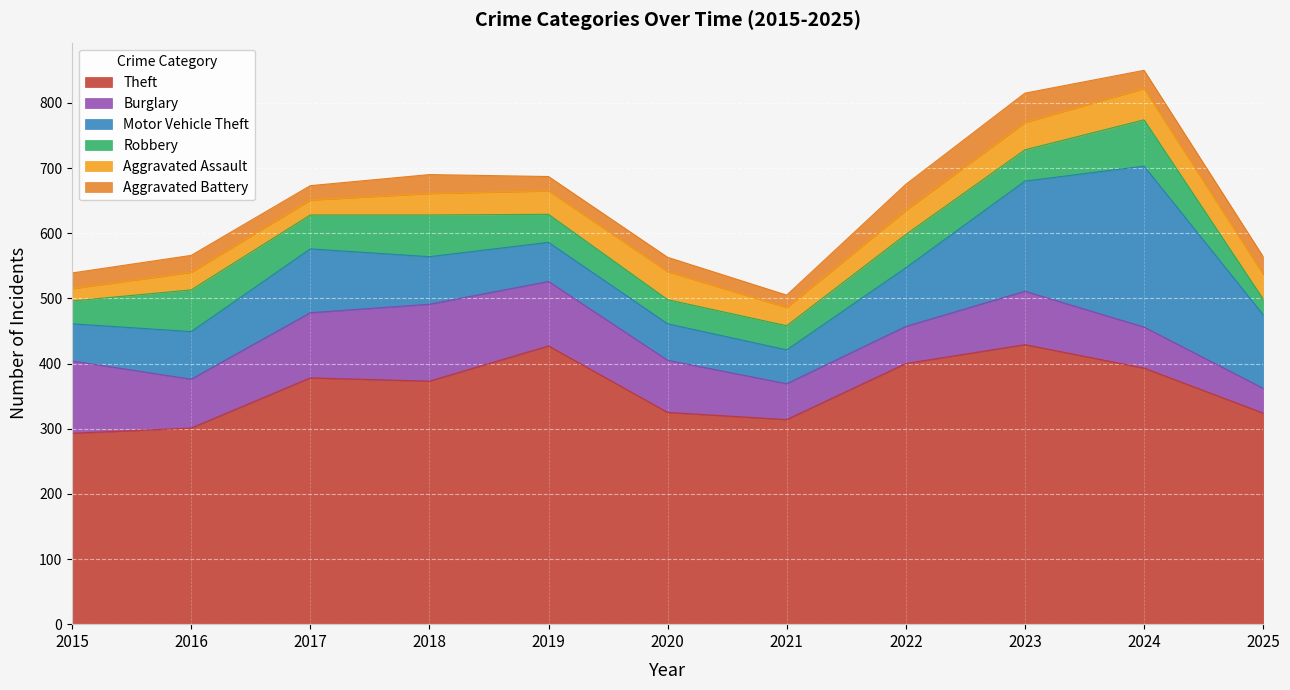

Reading left to right, list all the values displayed in this chart.

Theft: 2015=293	2016=301	2017=378	2018=373	2019=427	2020=325	2021=314	2022=400	2023=429	2024=393	2025=324
Burglary: 2015=111	2016=75	2017=100	2018=118	2019=99	2020=80	2021=55	2022=57	2023=82	2024=63	2025=38
Motor Vehicle Theft: 2015=57	2016=73	2017=98	2018=73	2019=60	2020=56	2021=52	2022=90	2023=169	2024=247	2025=113
Robbery: 2015=35	2016=64	2017=52	2018=64	2019=43	2020=37	2021=37	2022=51	2023=48	2024=71	2025=24
Aggravated Assault: 2015=19	2016=27	2017=23	2018=33	2019=36	2020=43	2021=28	2022=37	2023=42	2024=48	2025=38
Aggravated Battery: 2015=24	2016=26	2017=22	2018=29	2019=22	2020=22	2021=19	2022=40	2023=45	2024=28	2025=27